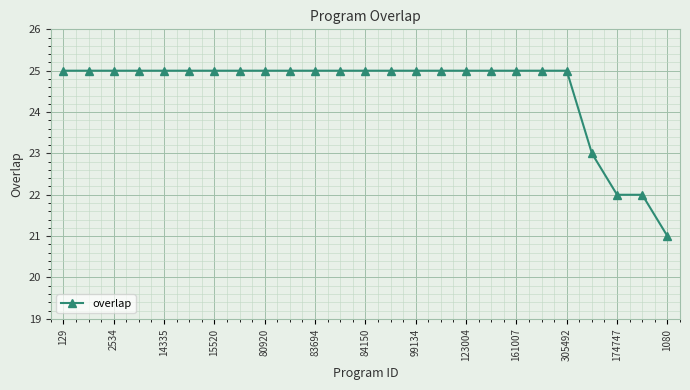

What is the sum of all values?

613